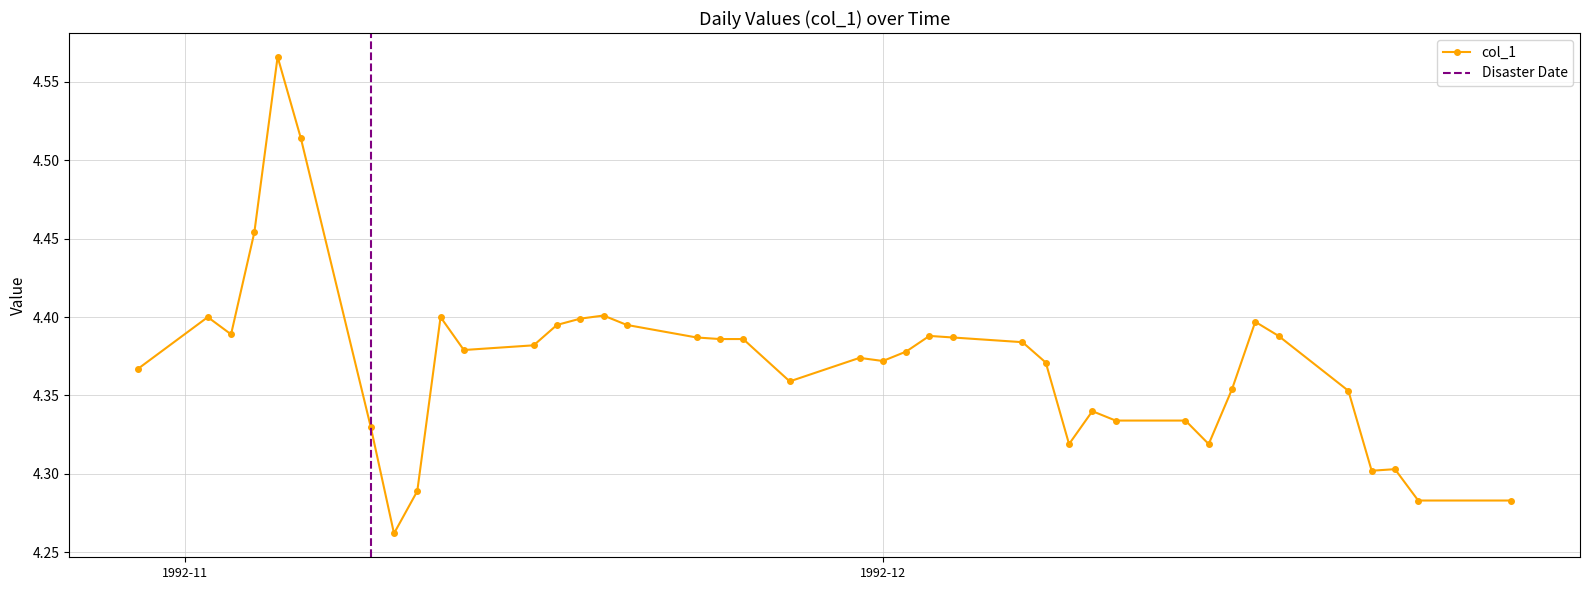

Does the chart have visible grid lines?

Yes